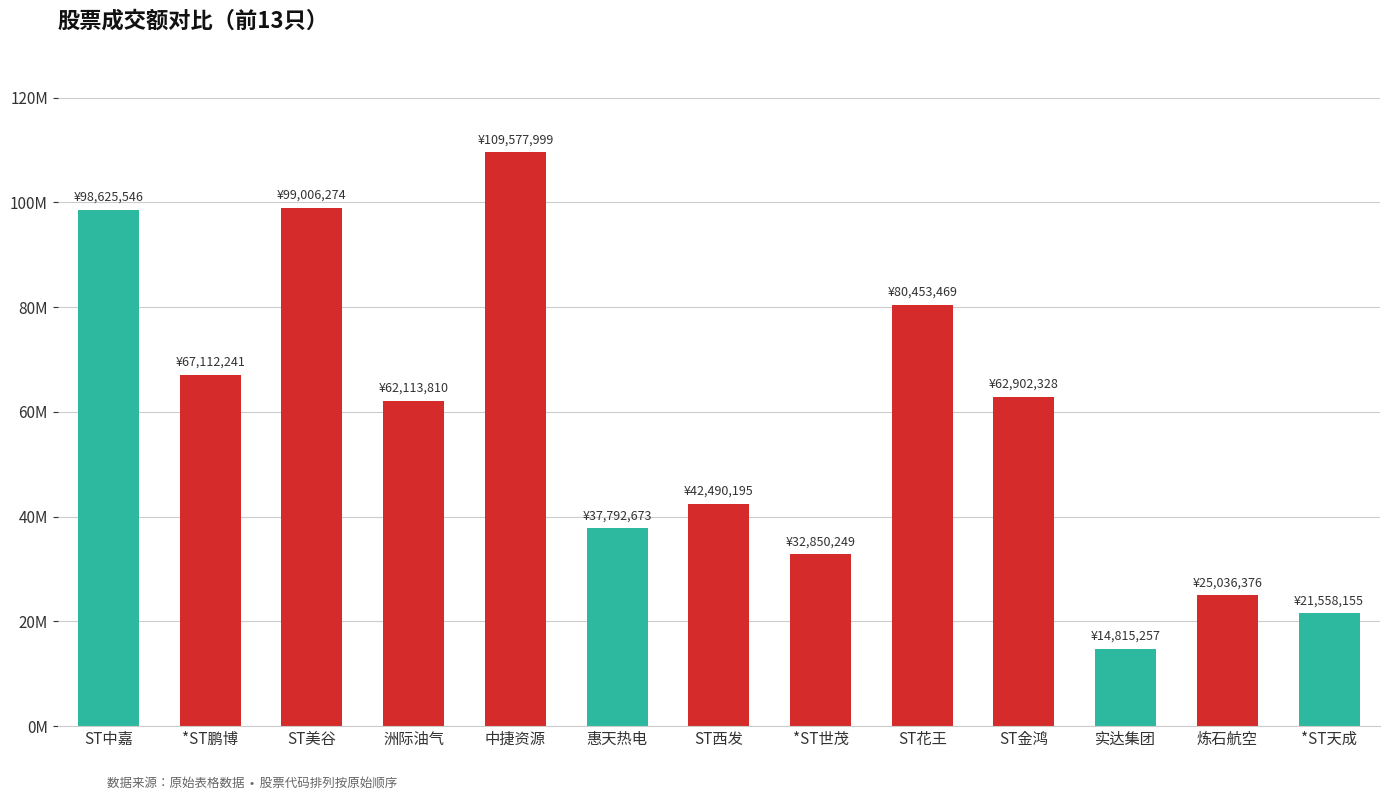

Reading left to right, transcribe all the data shown in this chart.

ST中嘉=98625546	*ST鹏博=67112241	ST美谷=99006274	洲际油气=62113810	中捷资源=109577999	惠天热电=37792673	ST西发=42490195	*ST世茂=32850249	ST花王=80453469	ST金鸿=62902328	实达集团=14815257	炼石航空=25036376	*ST天成=21558155